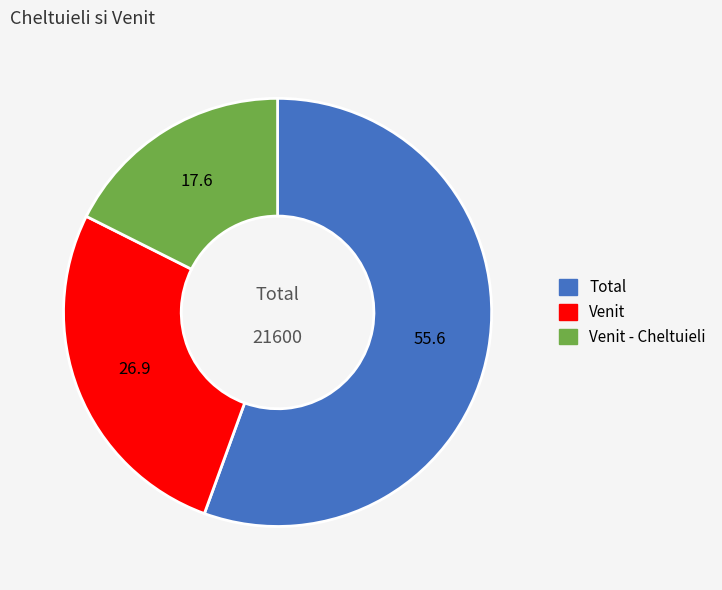

Count the number of slices in the pie.

3